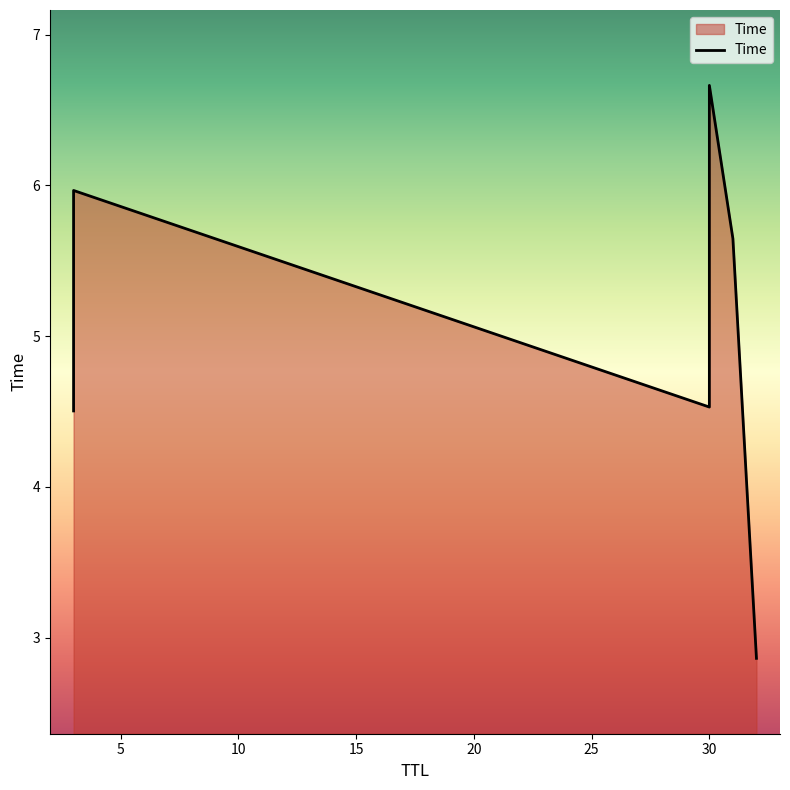

The value at 20 is 1.4. True or false?

False